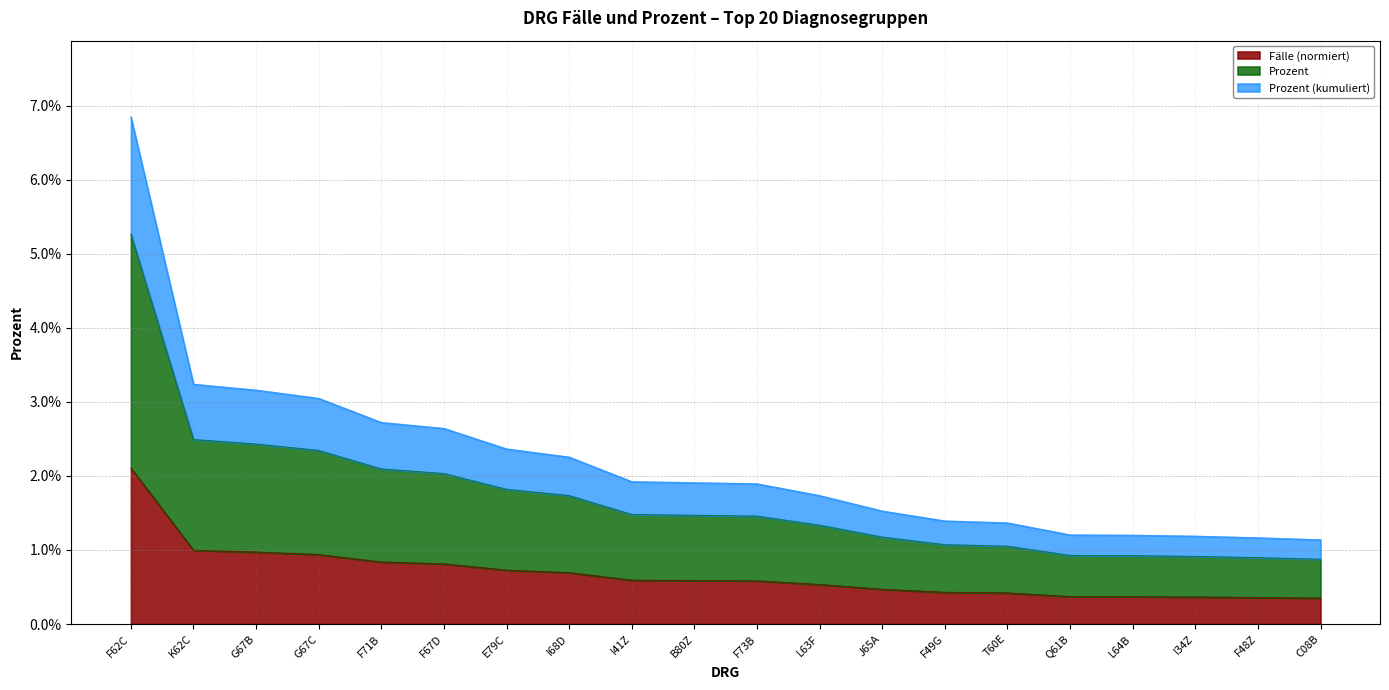

Is the value of Prozent at G67B greater than the value of Fälle at L64B?

Yes